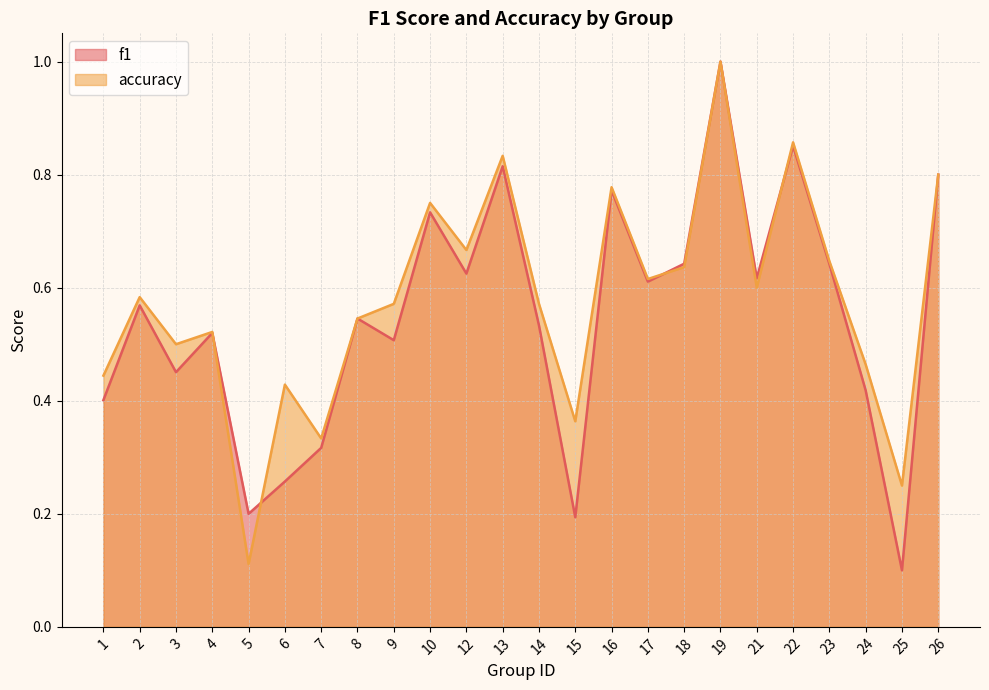

Which series has the largest total across all categories?

accuracy